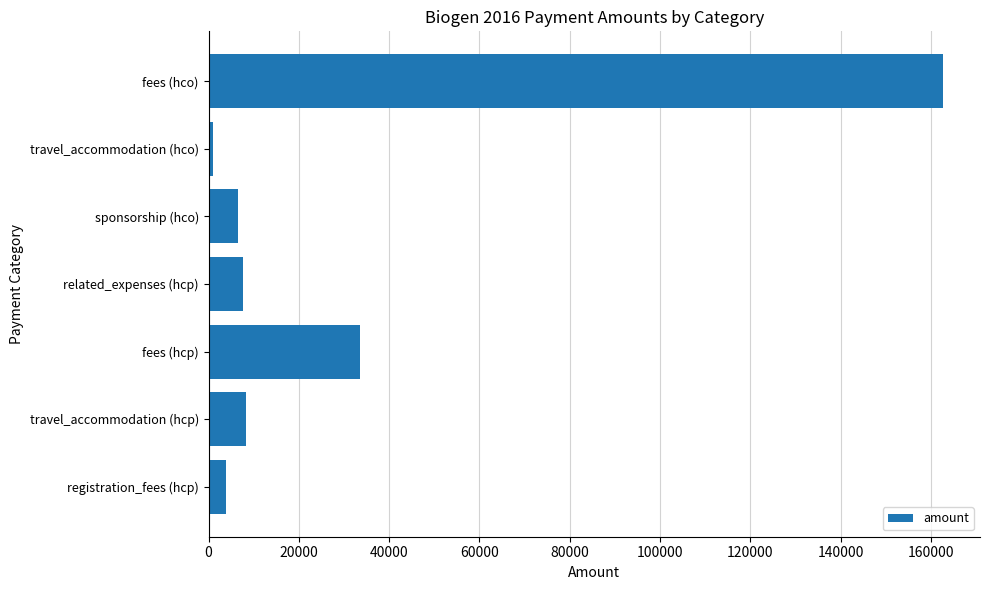

What is the average value?

31926.8